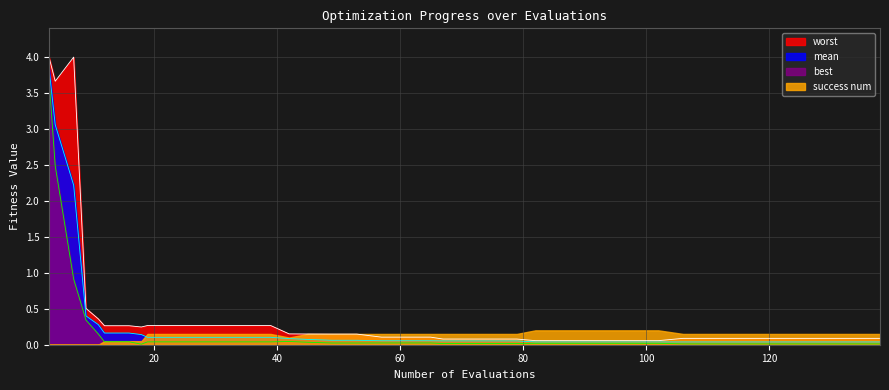

What is the approximate value of mean at 4?

3.1